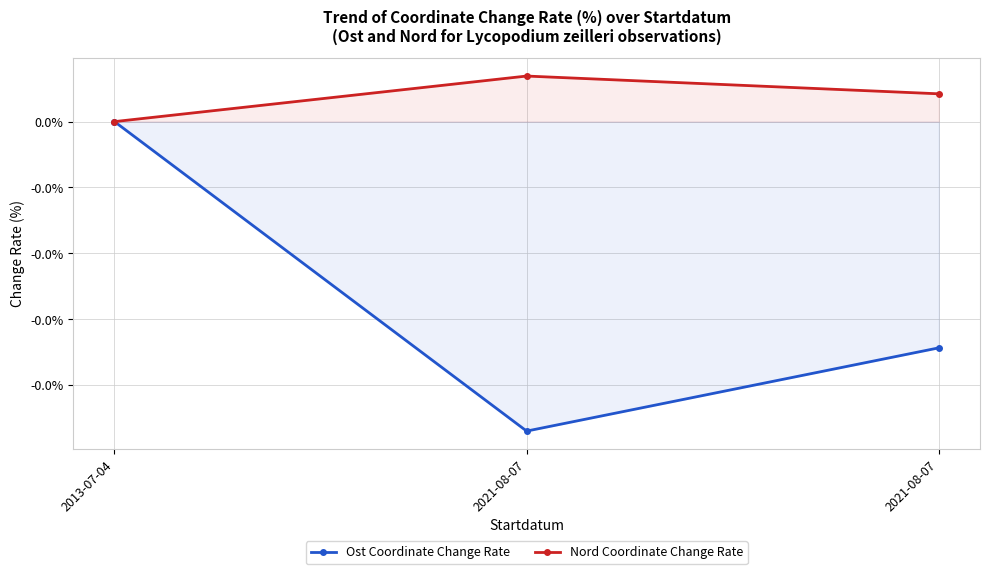

List the series in order of their overall mean, highest first.

Nord Coordinate Change Rate, Ost Coordinate Change Rate